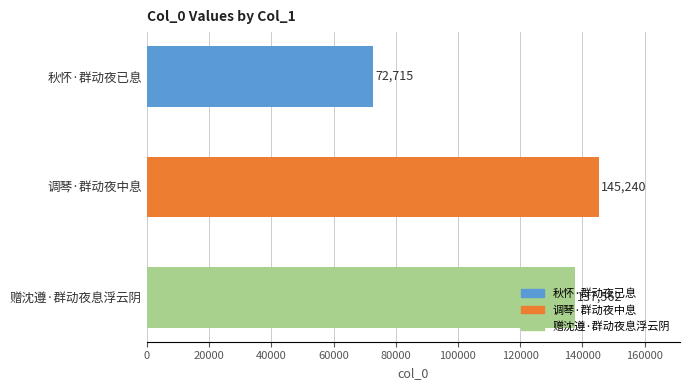

What is the value of the 2nd bar from the top?

145240